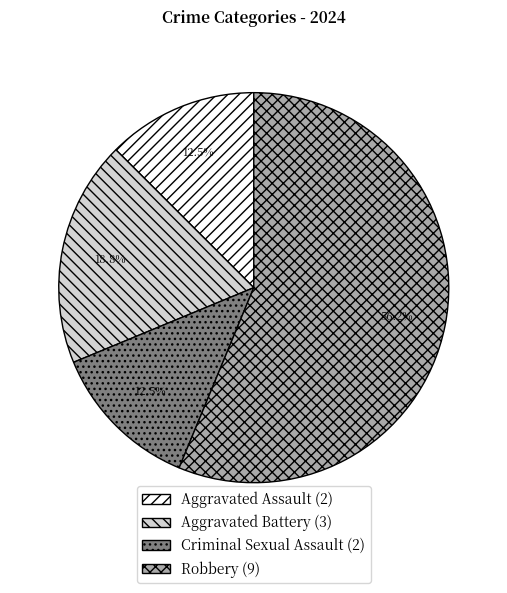

Which slice is the largest?

Robbery